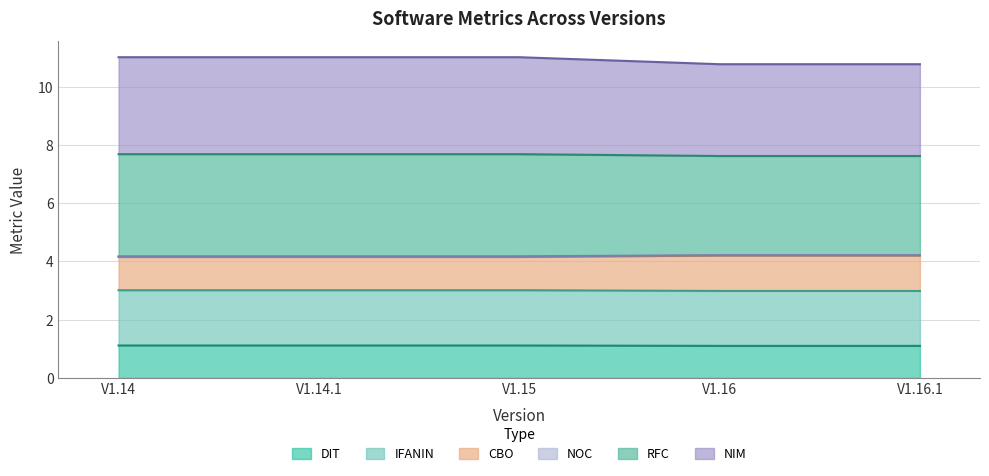

What is the difference between the maximum and minimum values in the CBO series?

0.2